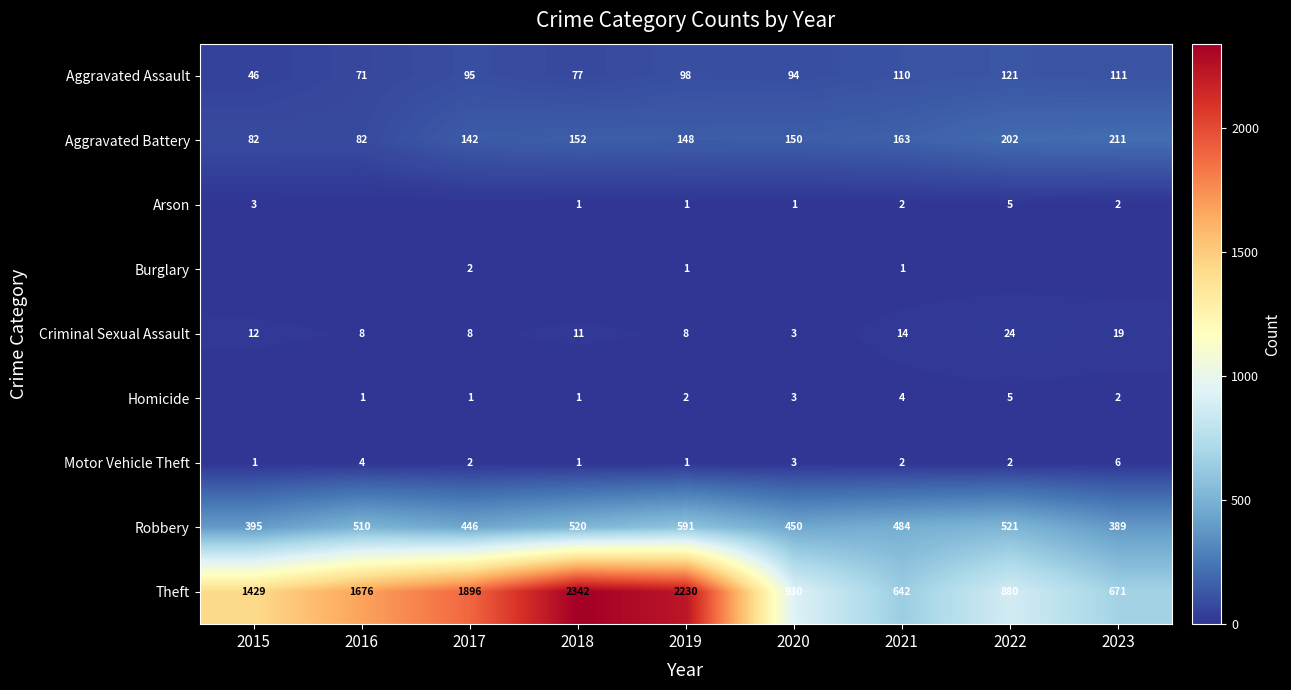

What is the average value of the Theft series?

1411